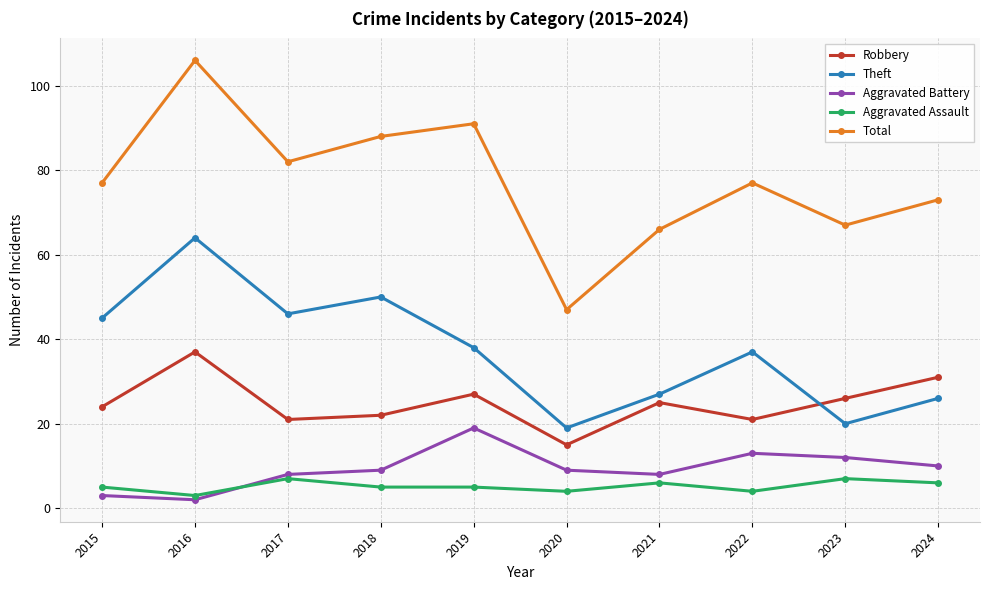

Where is the first local maximum for Total?

2016